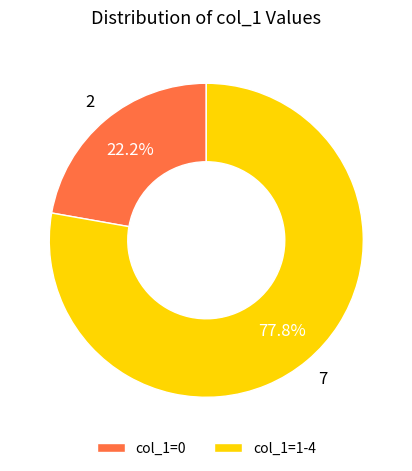

What is the ratio of the value at col_1=1-4 to the value at col_1=0?

3.5